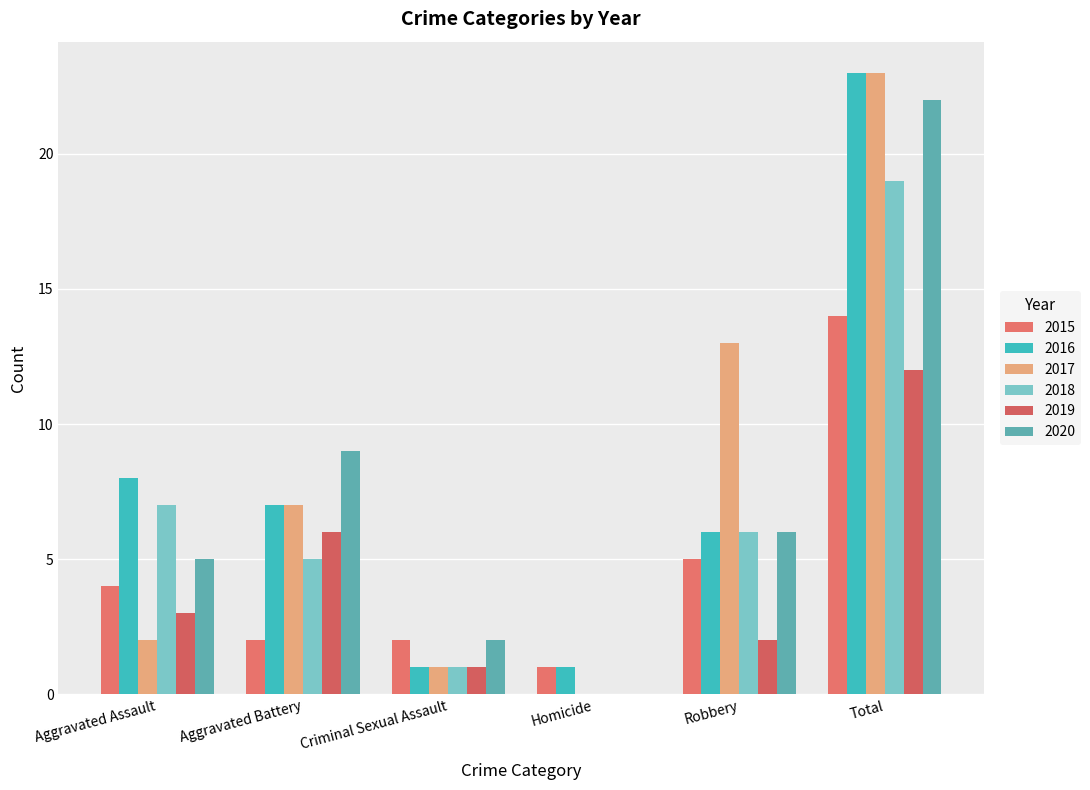

How many groups of bars are there?

6